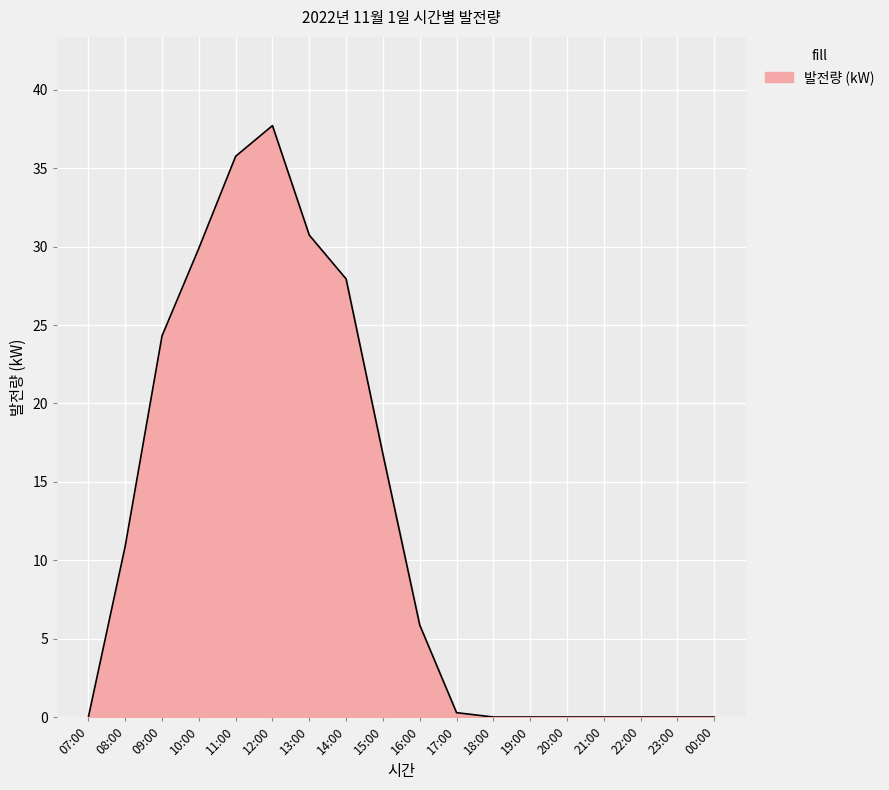

What position from the right is 21:00?

4